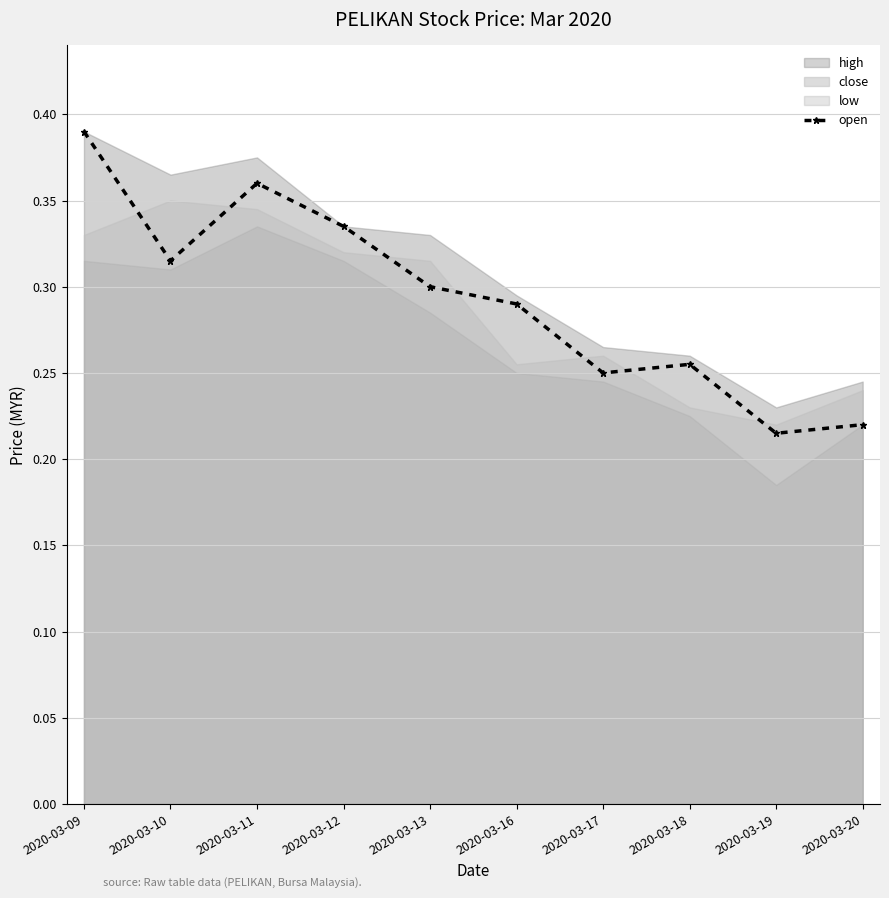

Is it true that the value at 2020-03-09 is 0.4?

True